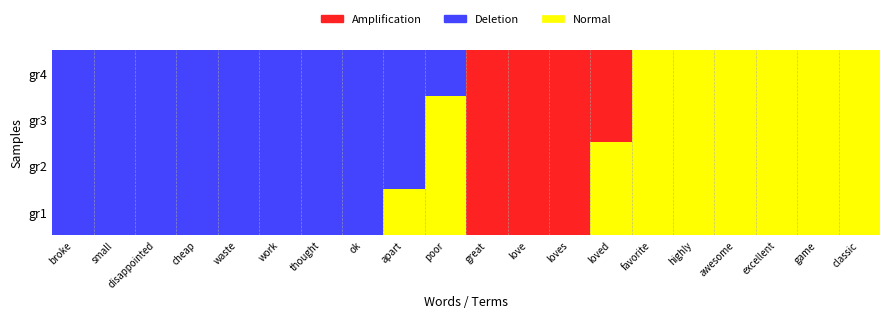

Count the highly values in the range 0 to 1.

4